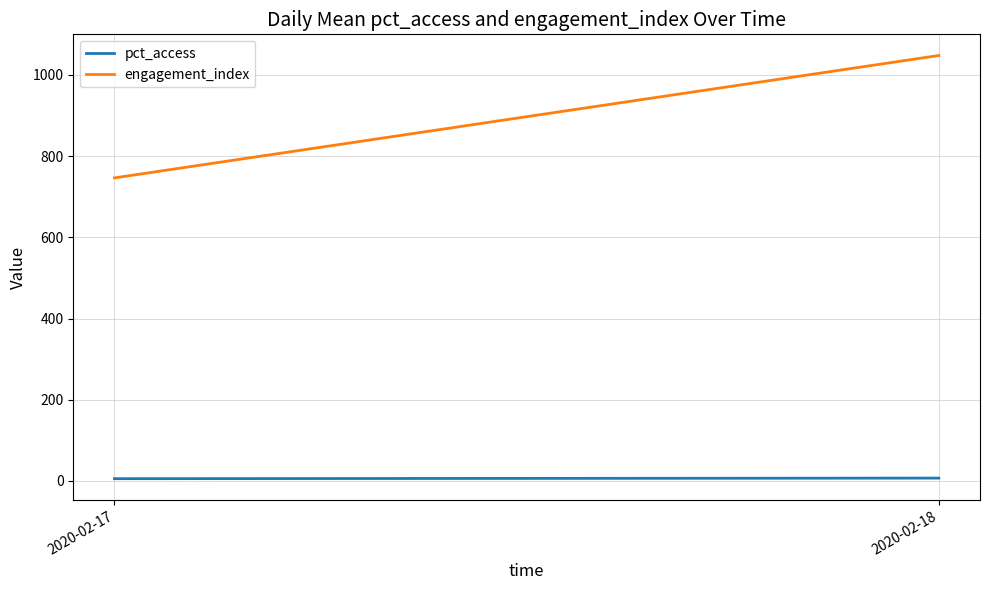

Reading right to left, extract all data points from this chart.

pct_access: 2020-02-18=7.0	2020-02-17=5.5
engagement_index: 2020-02-18=1047.8	2020-02-17=746.4